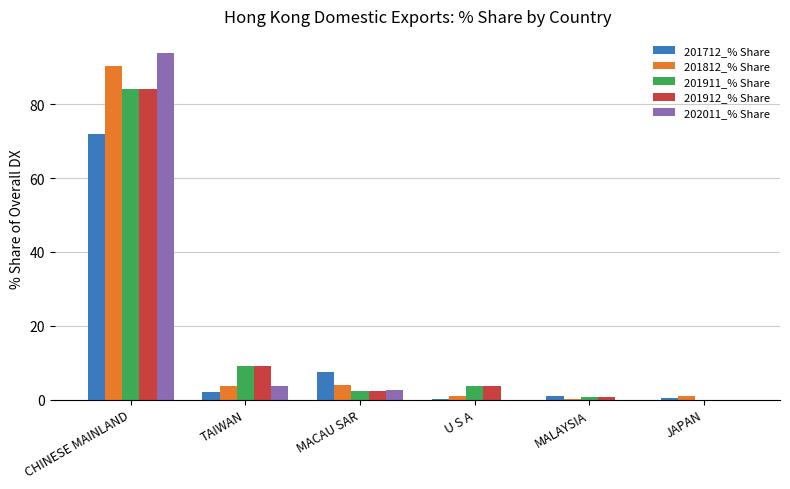

At which label does 201911_% Share first exceed 3?

CHINESE MAINLAND